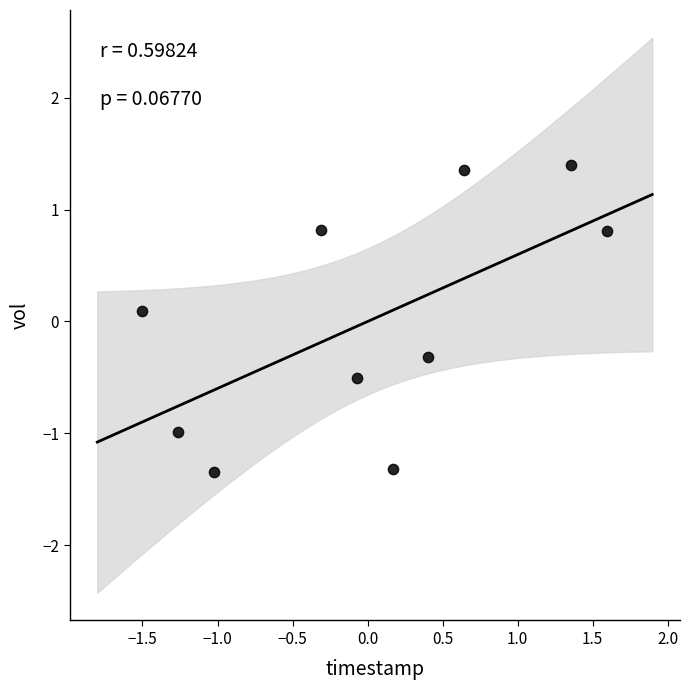

What is the range of Y values (max minus min)?

2.7